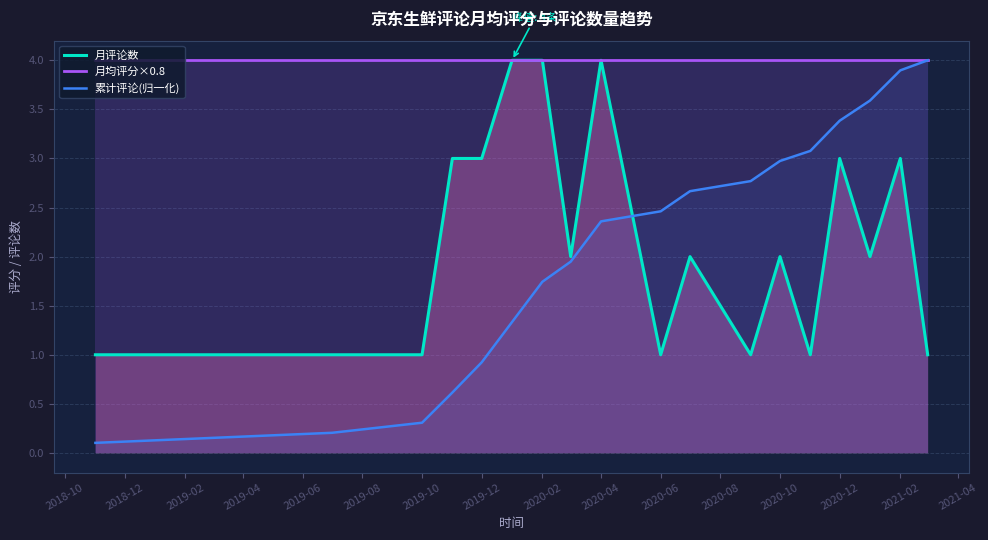

True or false: 月评论数 has a value of 1.4 at 2020-04.

False